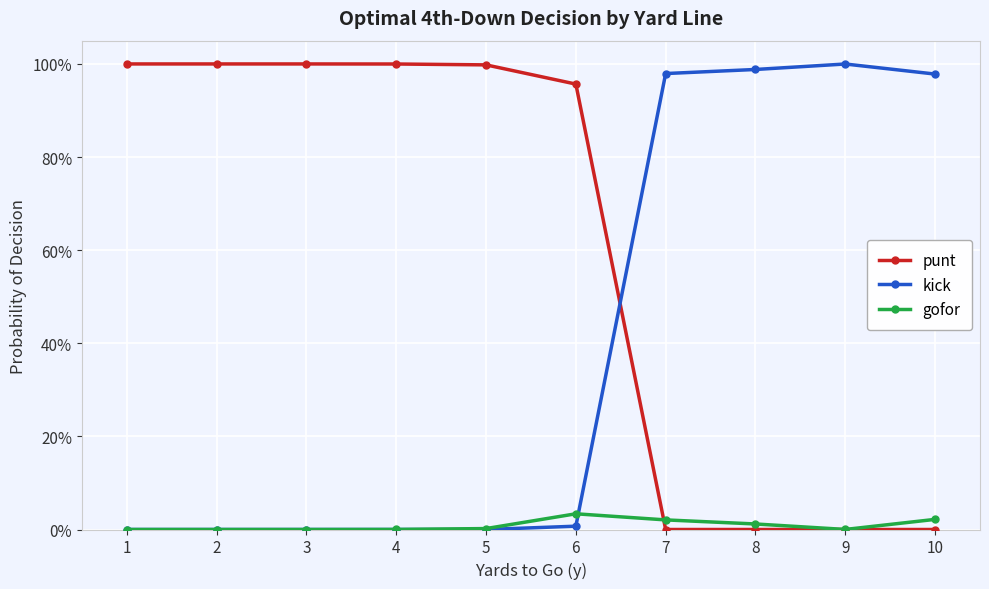

The value of punt at 10 is 0.4. True or false?

False